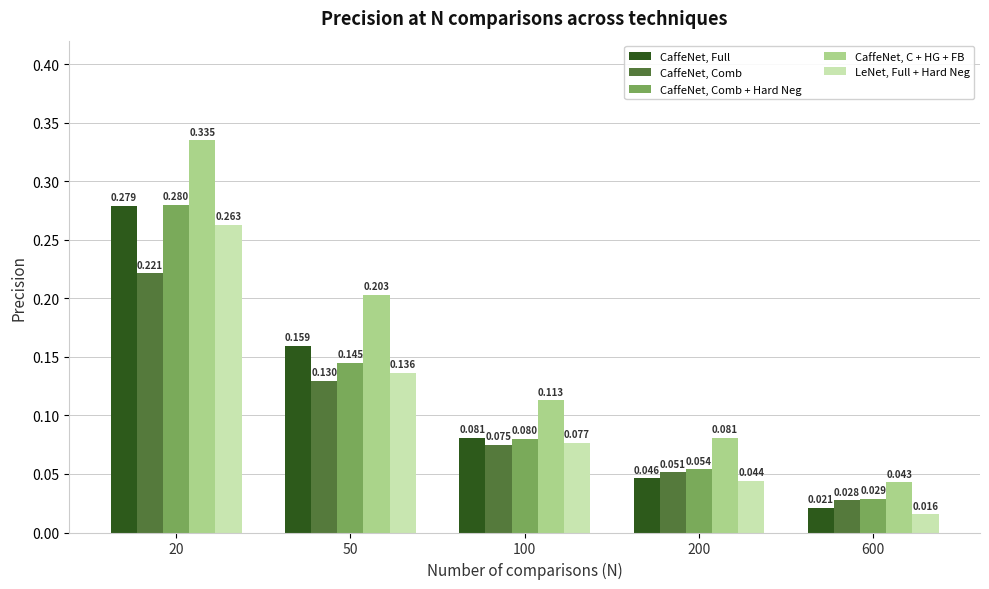

Between 50 and 600, which series saw the biggest shift?

CaffeNet, C + HG + FB